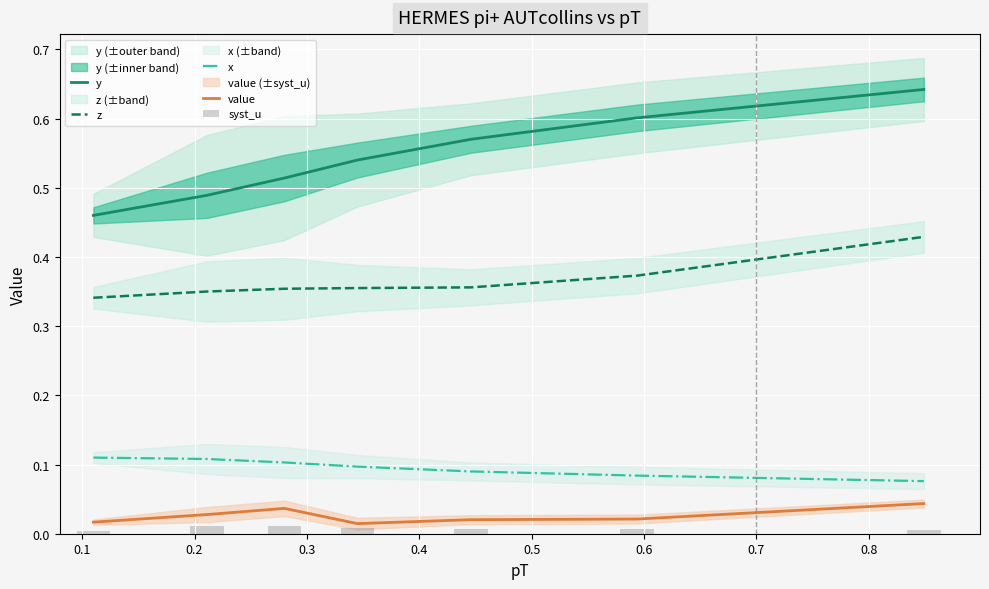

What is the maximum value shown in the chart?

0.6